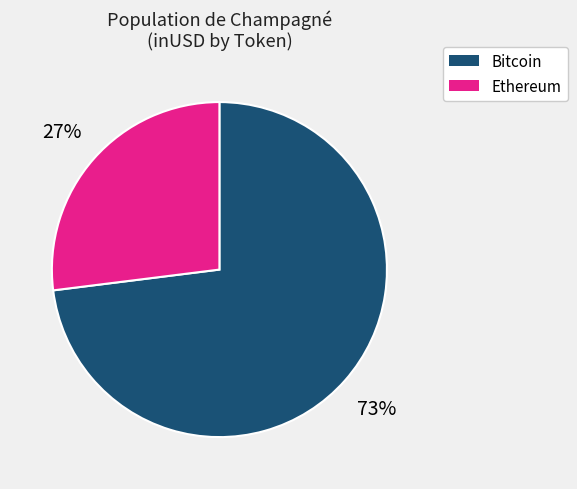

Count the number of slices in the pie.

2